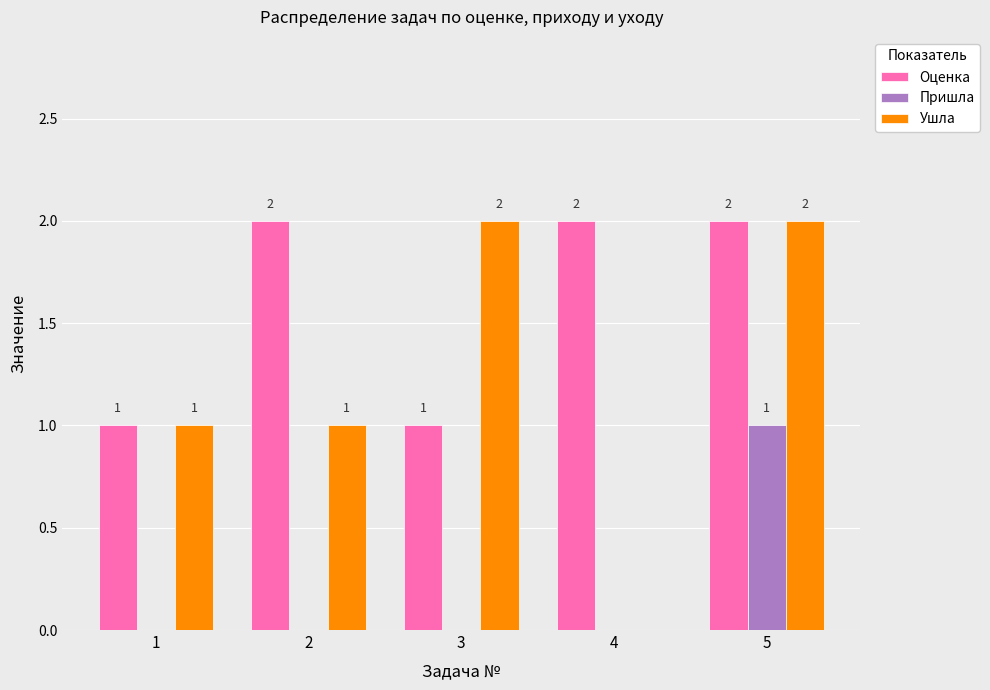

Are the bars horizontal?

No